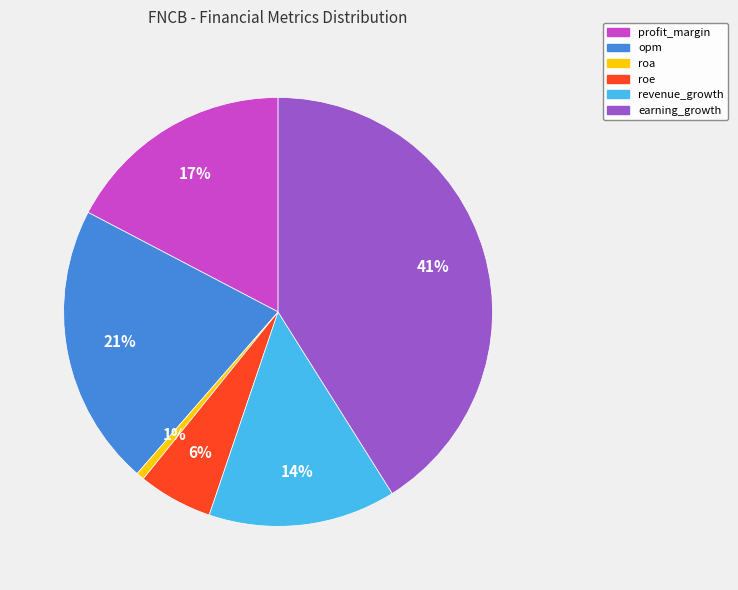

To the nearest percent, what percentage of the pie is profit_margin?

17%